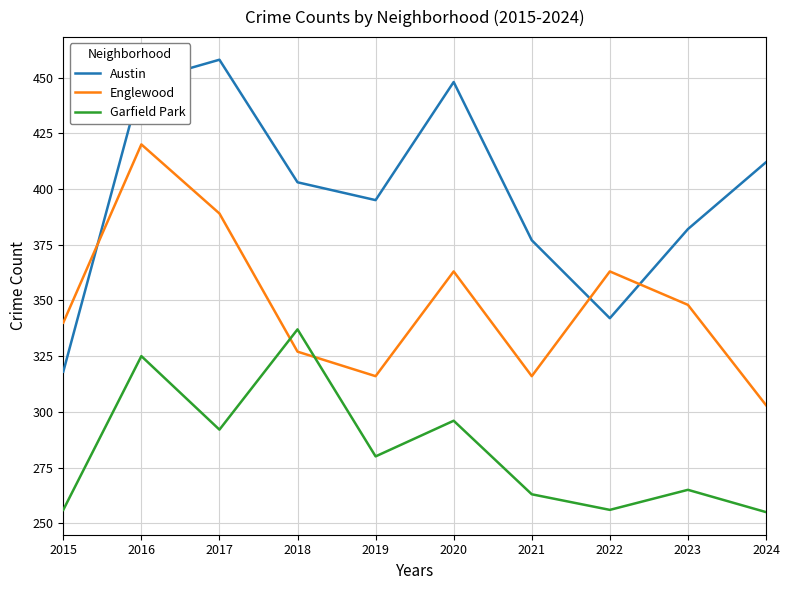

Rank the series by their maximum value, from highest to lowest.

Austin, Englewood, Garfield Park